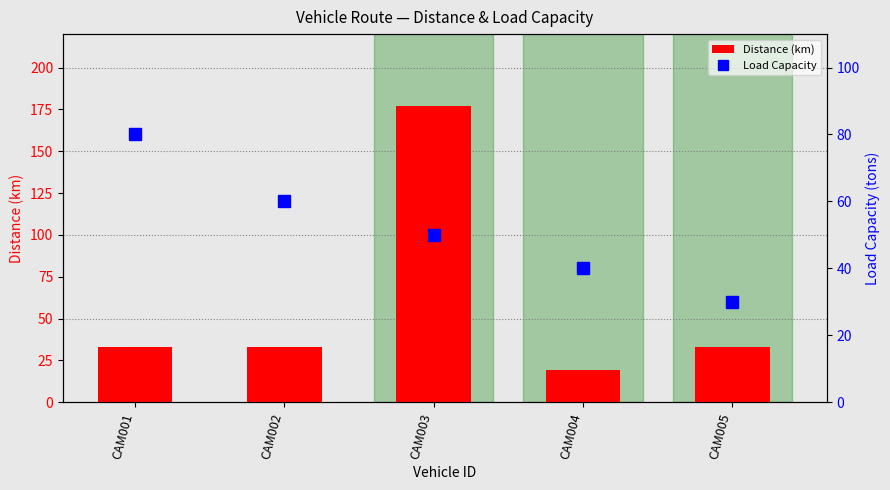

Is the value of Load Capacity at CAM003 greater than the value of Distance (km) at CAM004?

Yes